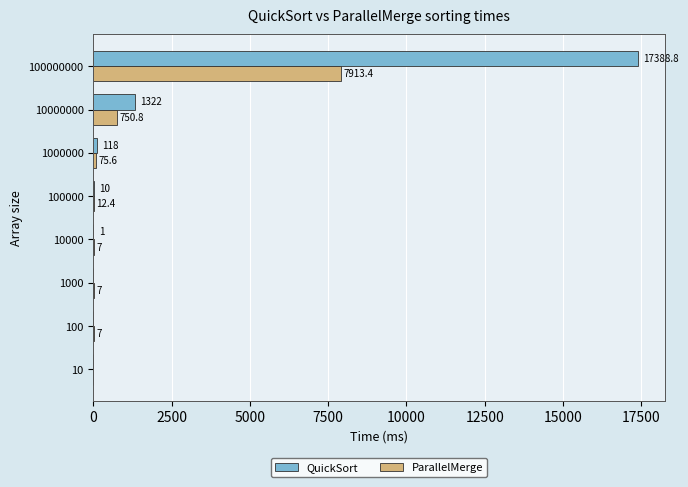

Is it true that QuickSort equals 0.0 at 100?

True